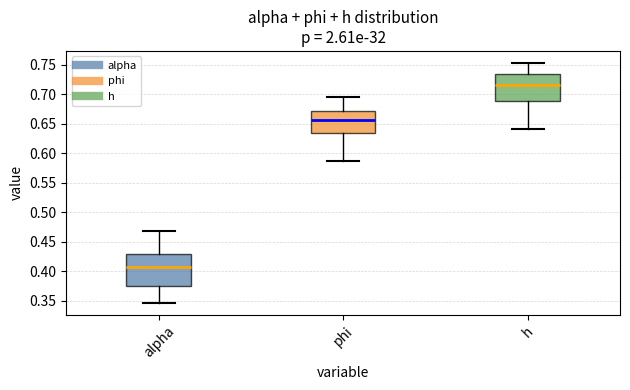

Where is the lower edge of the box for h on the y-axis? The values are not printed on the chart, so give them approximately, as read against the axis.

0.690